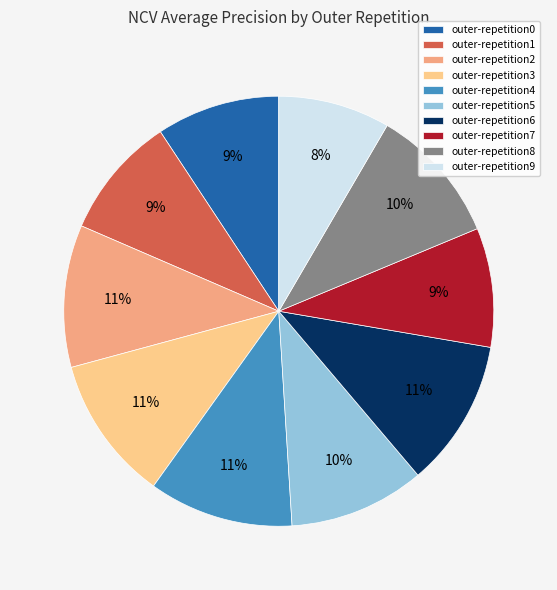

Is there any slice that represents more than half of the pie?

No